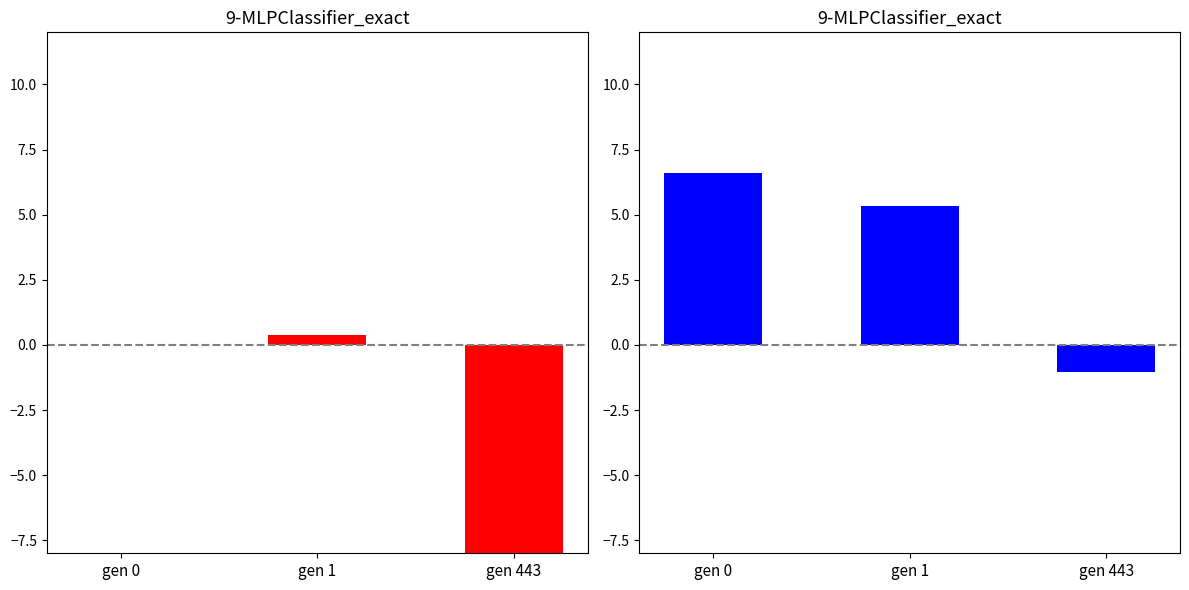

Which series has the largest range (max minus min)?

min